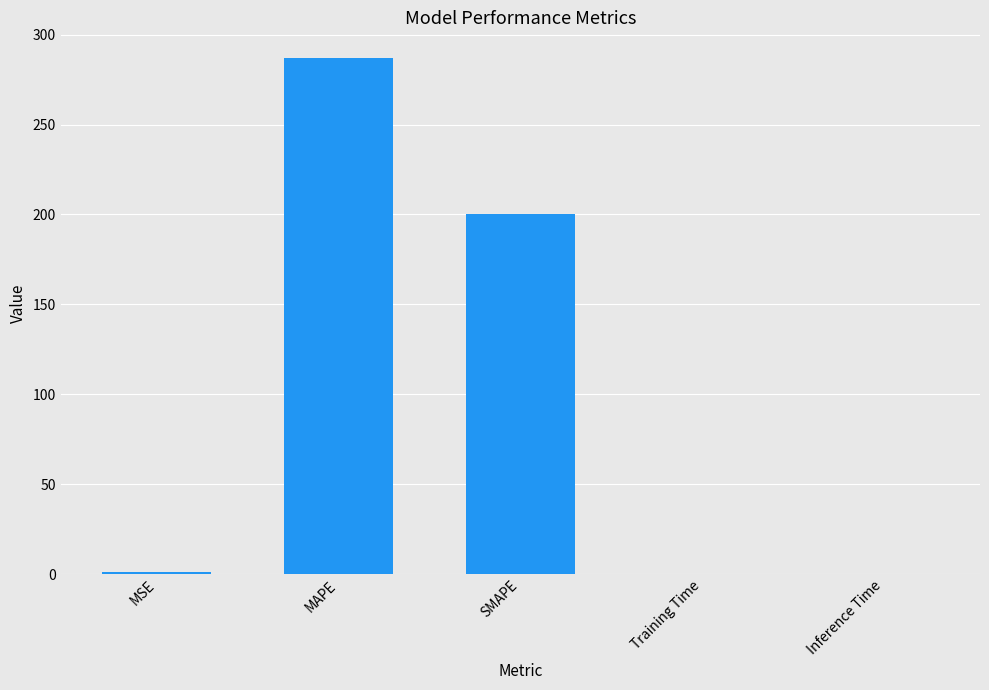

Count the number of categories in the chart.

5